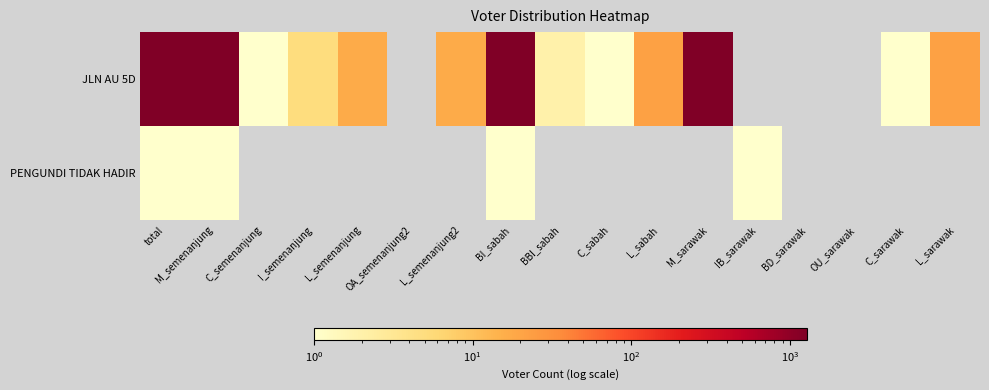

Rank the series by their average value, from lowest to highest.

JLN AU 5D, PENGUNDI TIDAK HADIR